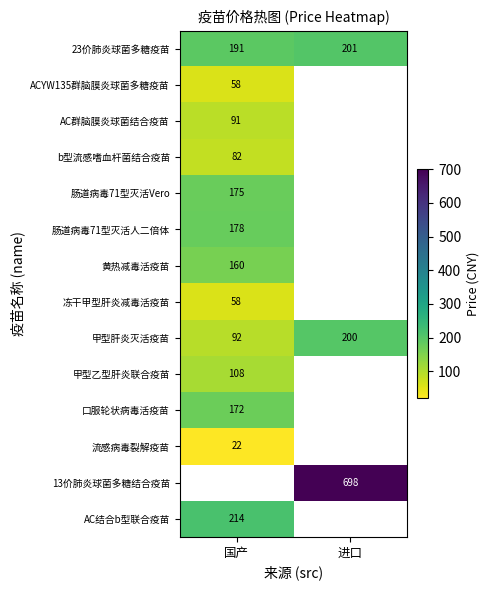

At which label is 23价肺炎球菌多糖疫苗 closest to 196?

国产